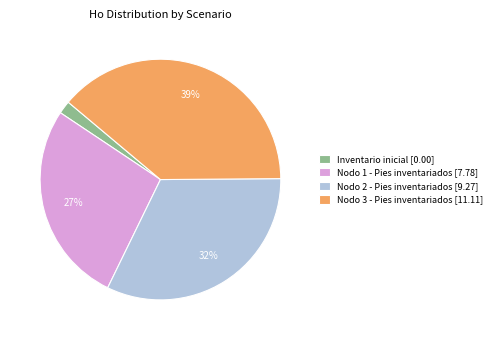

Is the sum of Nodo 1 - Pies inventariados [7.78] and Nodo 3 - Pies inventariados [11.11] greater than half?

Yes